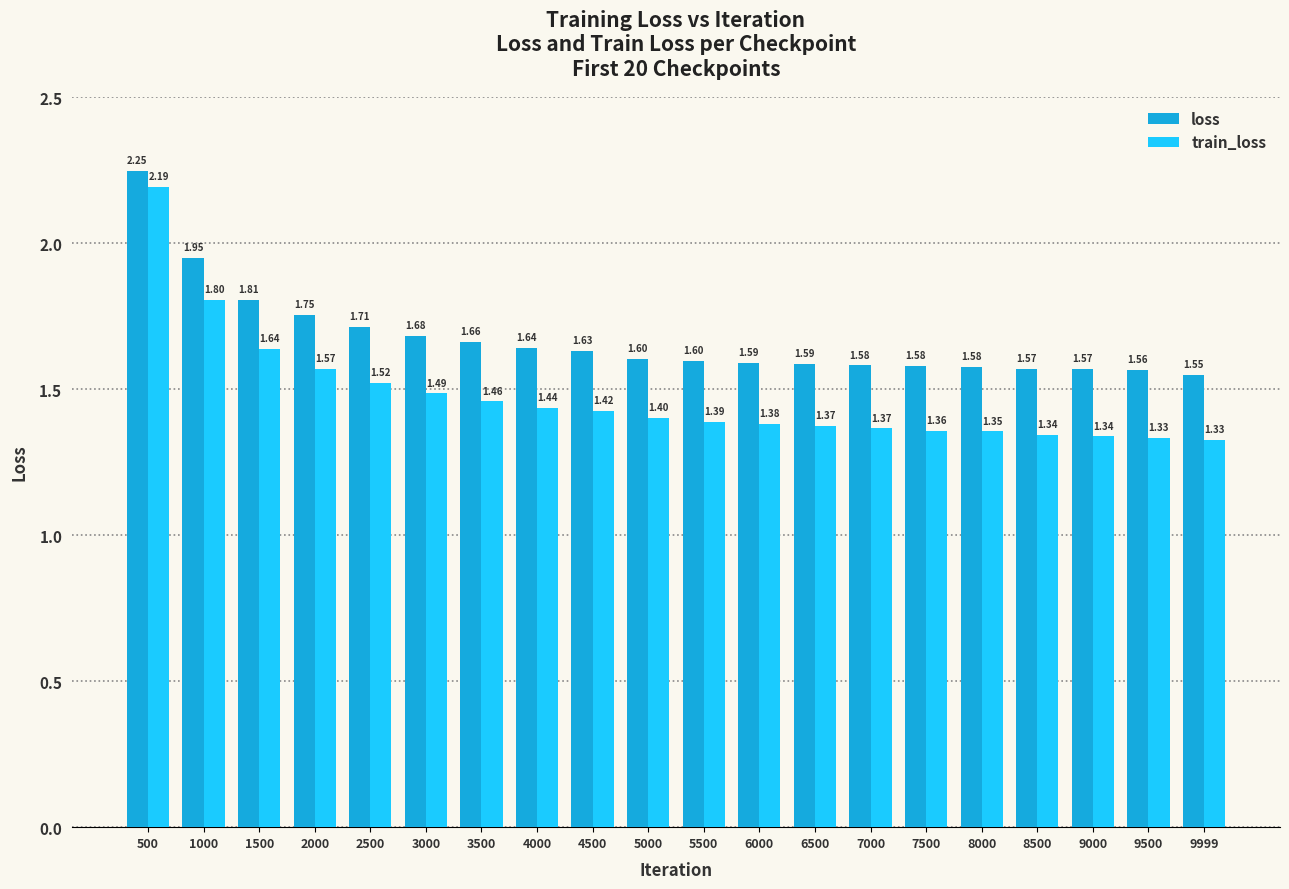

At 2000, list the series in order from largest to smallest.

loss, train_loss